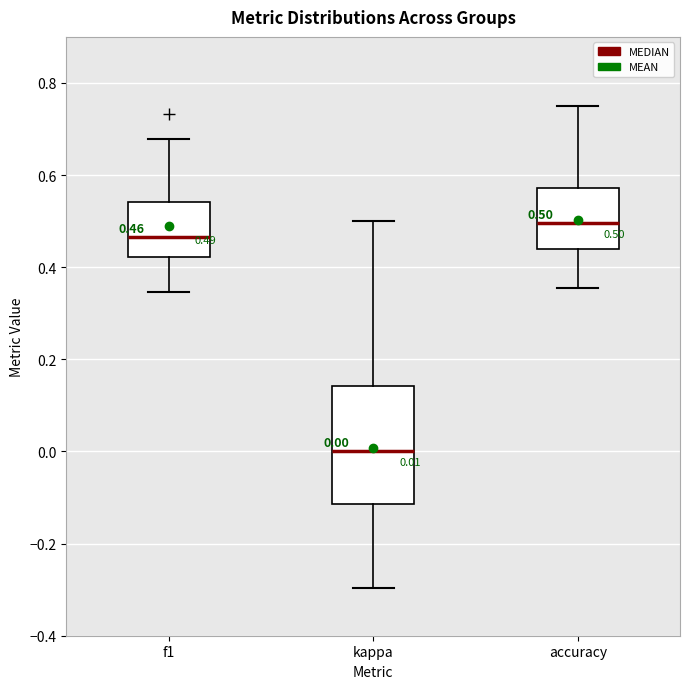

Which box's median line is the lowest?

kappa